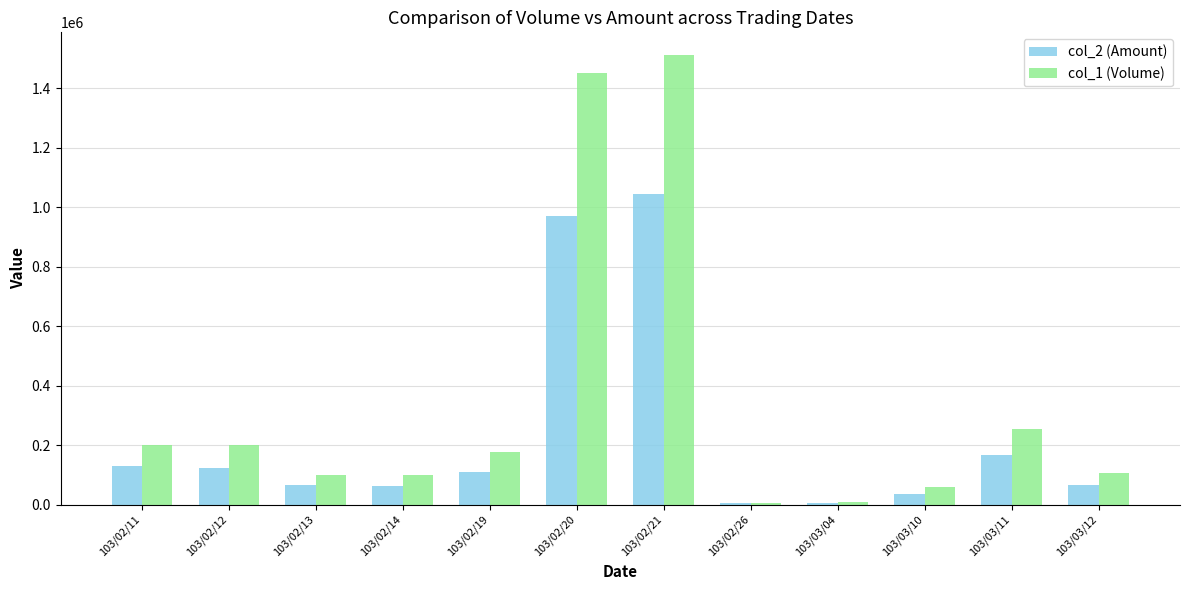

What is the approximate value of col_1 (Volume) at 103/02/13?

99000